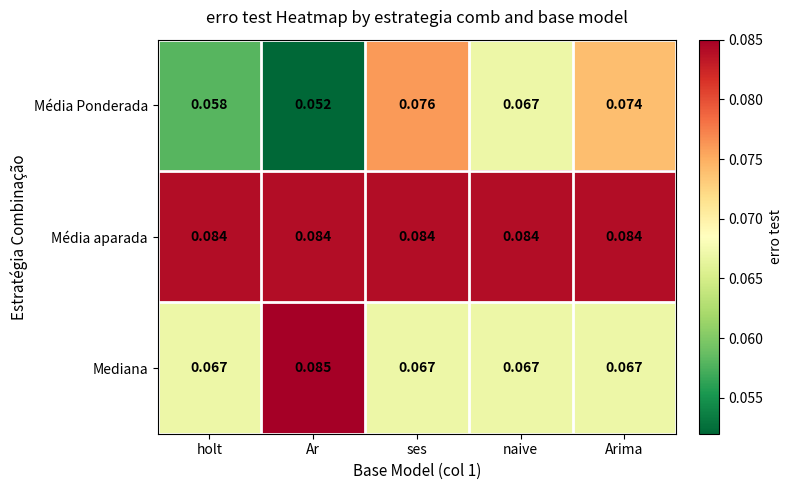

How many categories are shown in the chart?

5